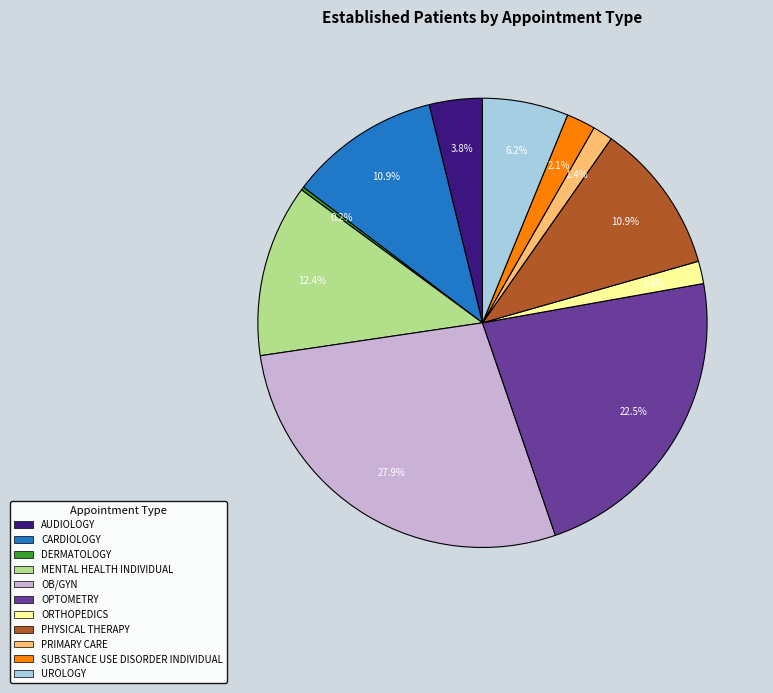

Between UROLOGY and PHYSICAL THERAPY, which is larger?

PHYSICAL THERAPY